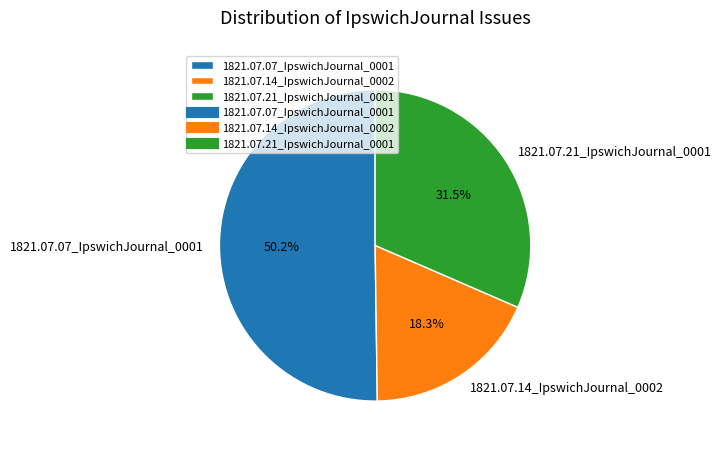

What percentage is the 1821.07.14_IpswichJournal_0002 slice, to the nearest percent?

18%